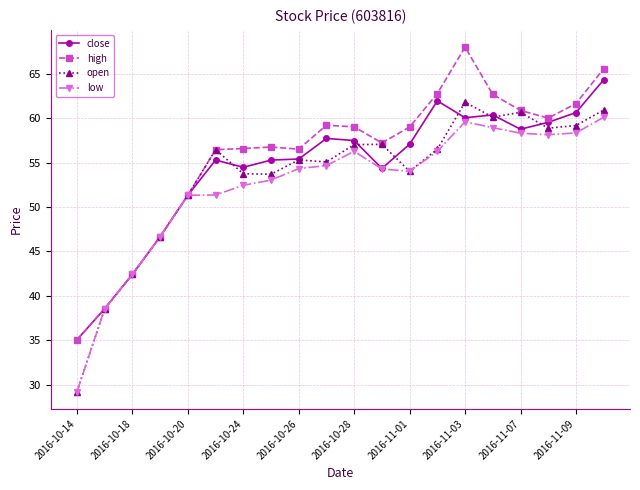

List the series in order of their overall mean, lowest first.

low, open, close, high